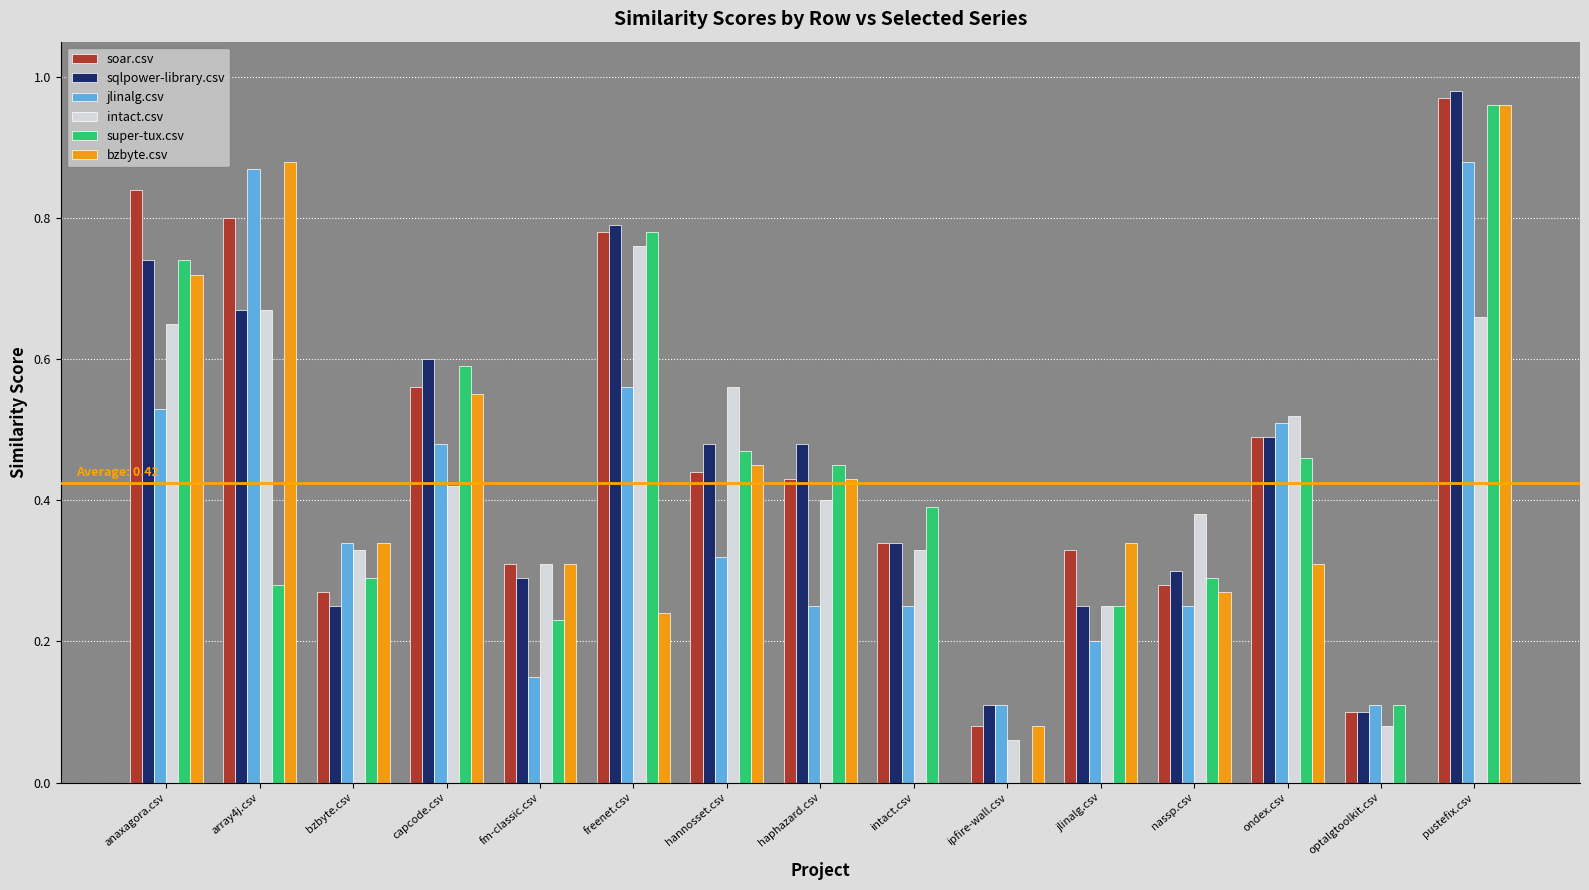

How many groups of bars are there?

15